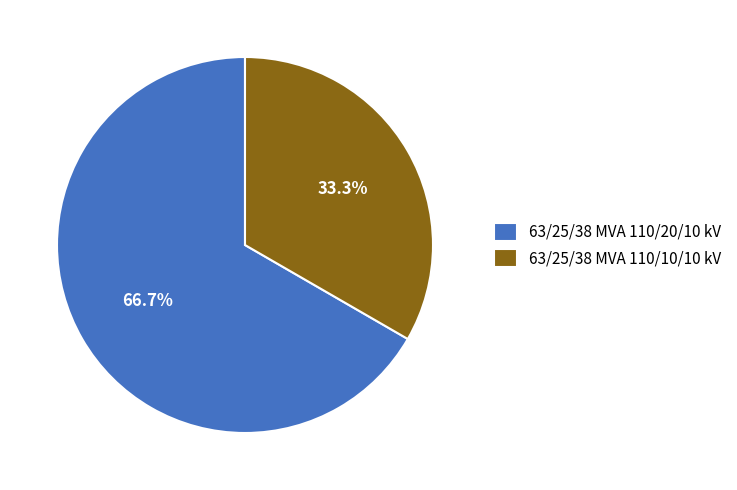

What is the smallest slice in the pie chart?

63/25/38 MVA 110/10/10 kV